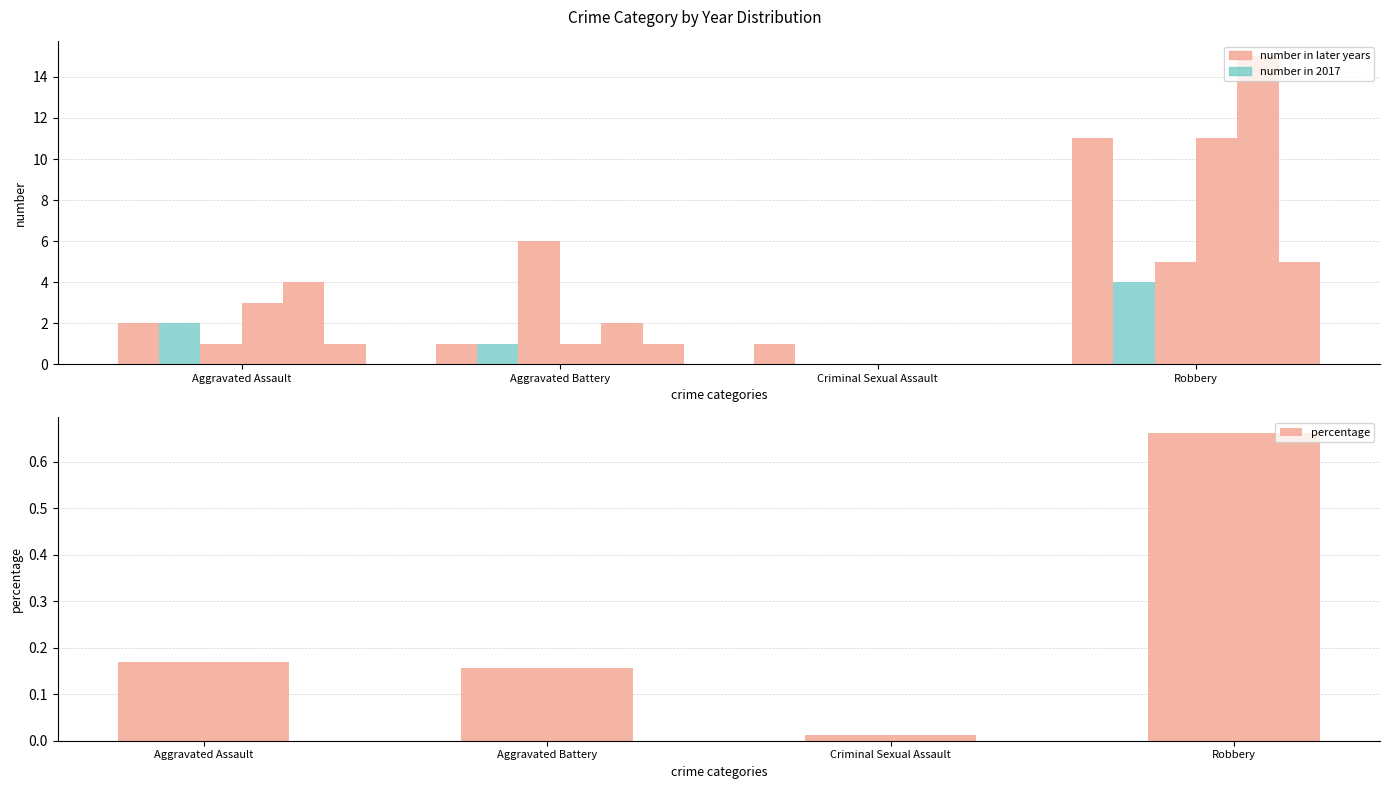

What is the sum of all percentage values?

1.0